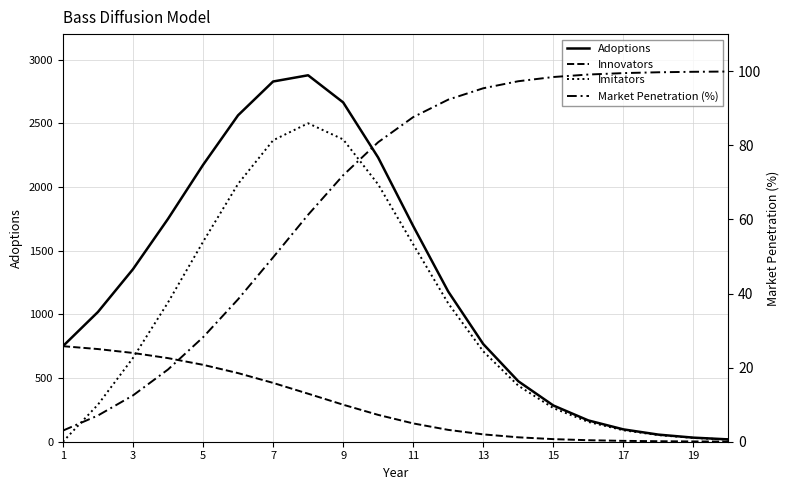

How many data points does each series have?

20